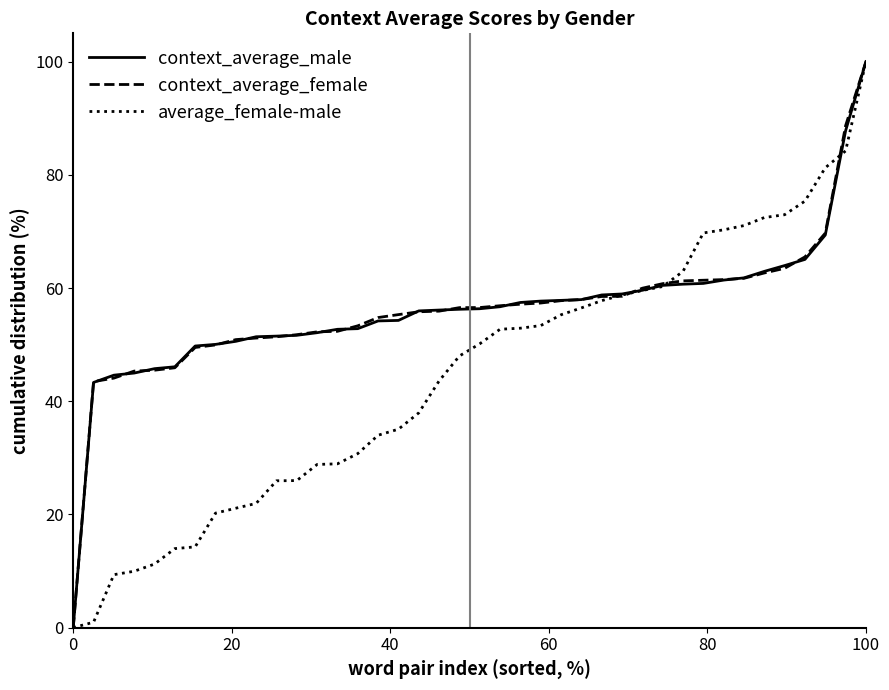

What is the highest value of the context_average_female series?

100.0